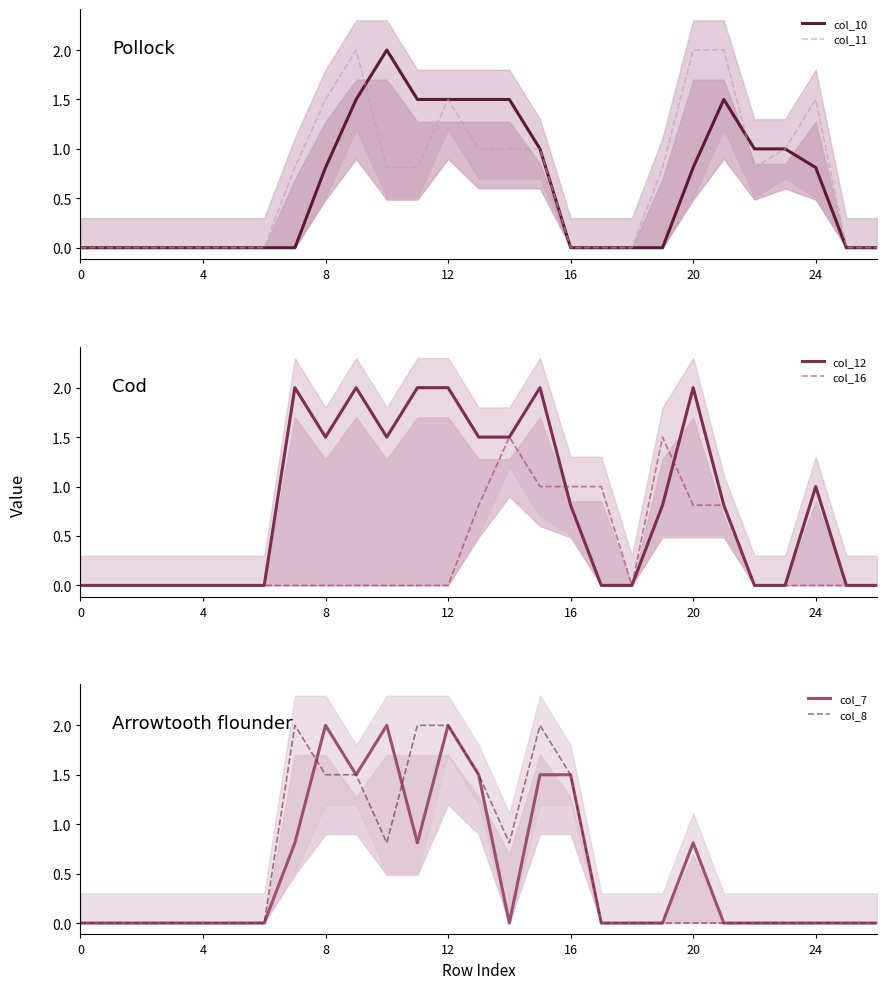

What are all the series names shown in the legend?

col_10, col_11, col_12, col_16, col_7, col_8